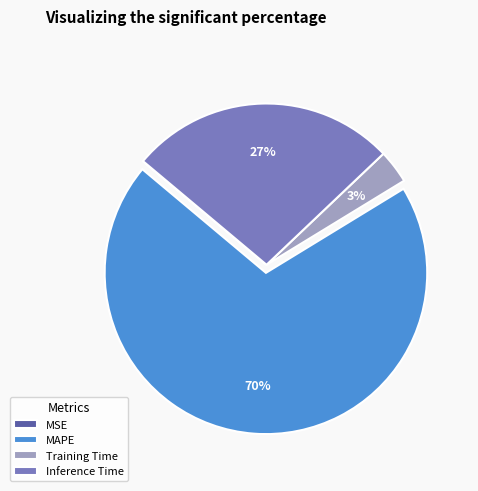

Is it true that MAPE is 77% of the pie?

False